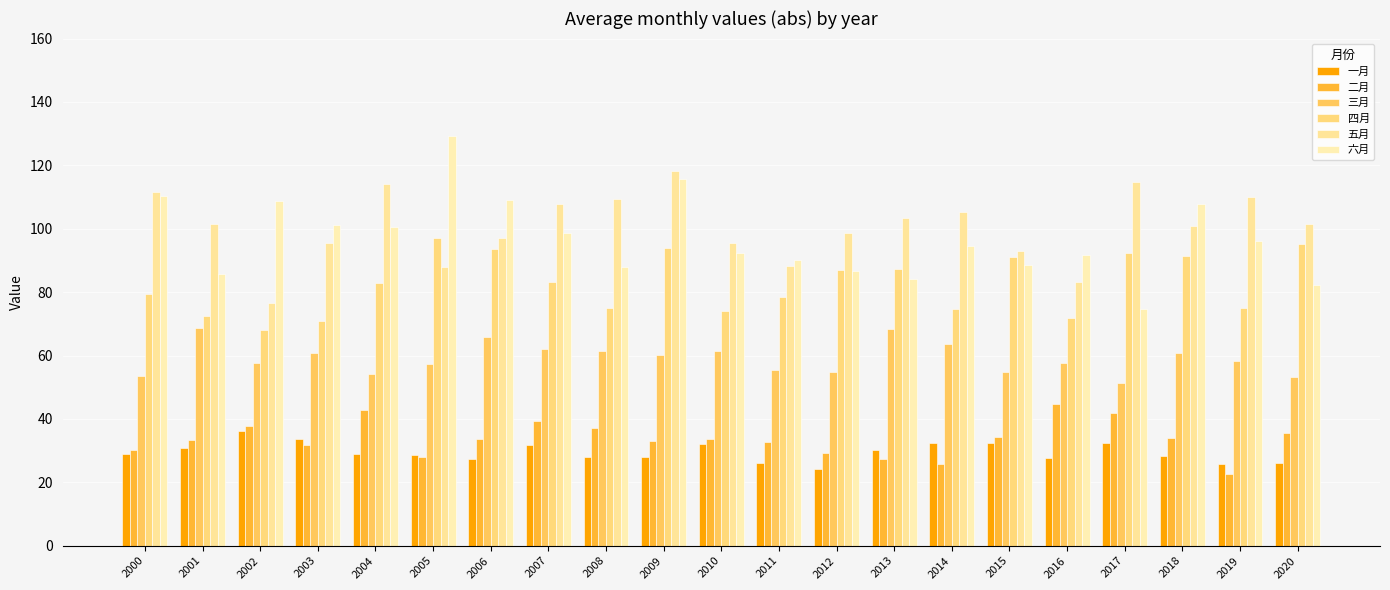

At which category is the sum across all series the highest?

2009